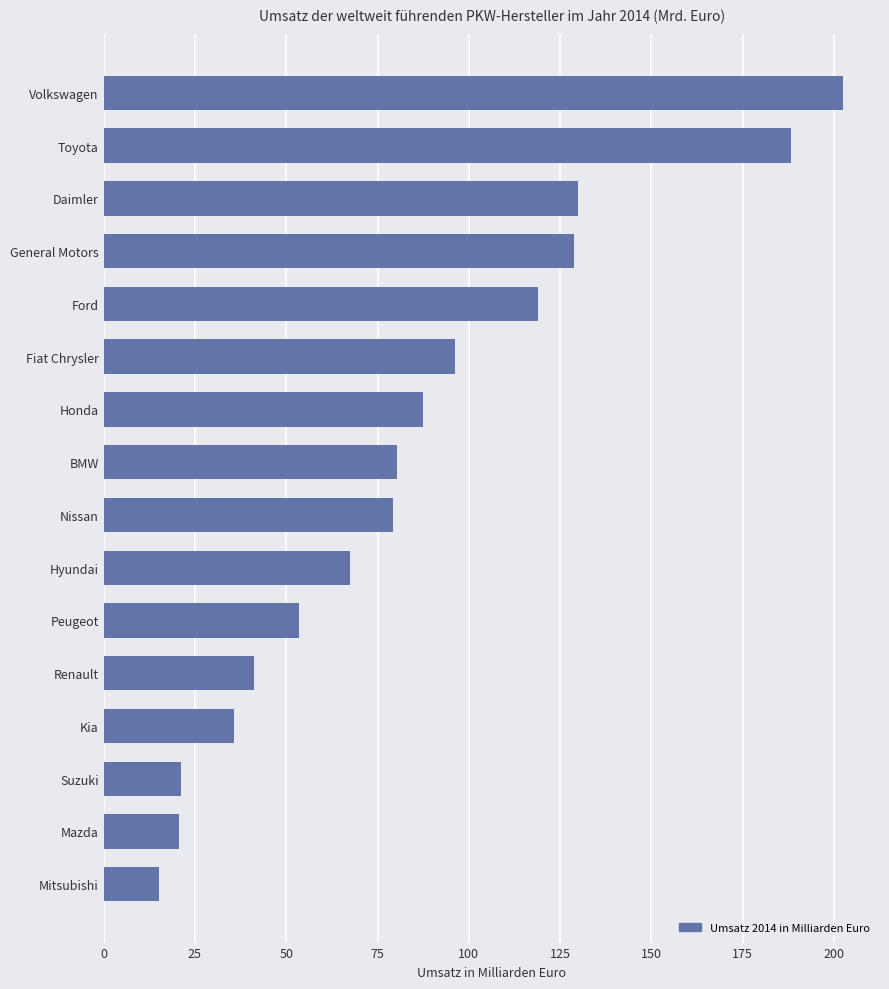

True or false: the data shows 66.6 at Volkswagen.

False